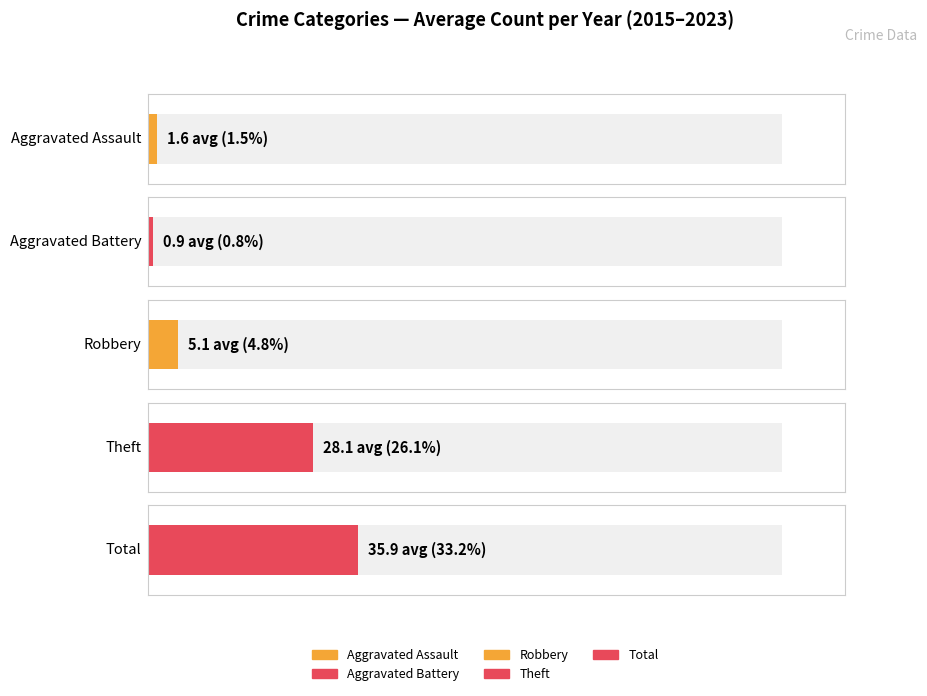

List the series in order of their peak value, highest first.

Total, Theft, Robbery, Aggravated Assault, Aggravated Battery